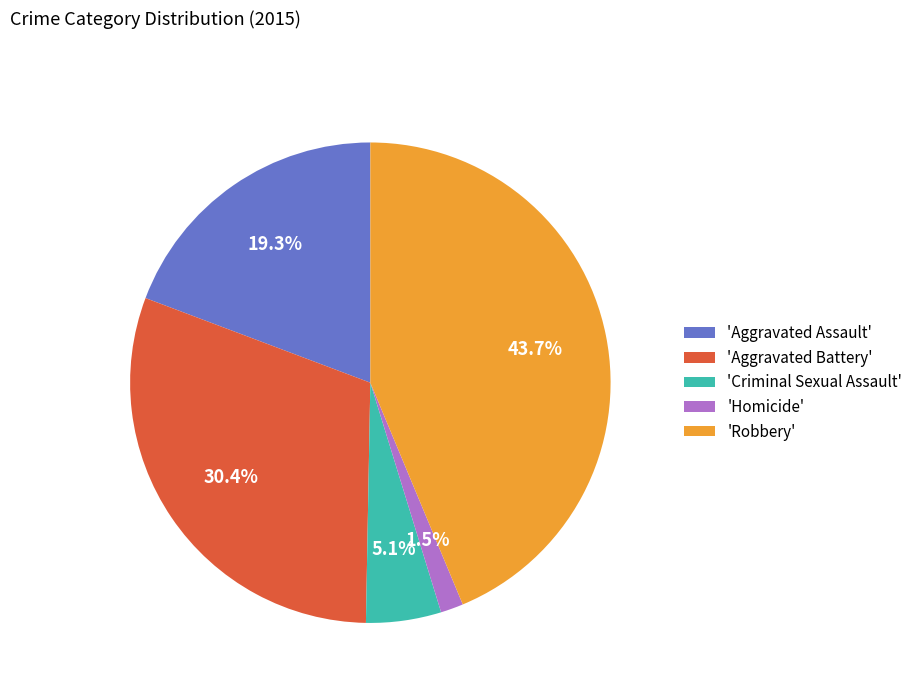

How many segments does this pie chart have?

5